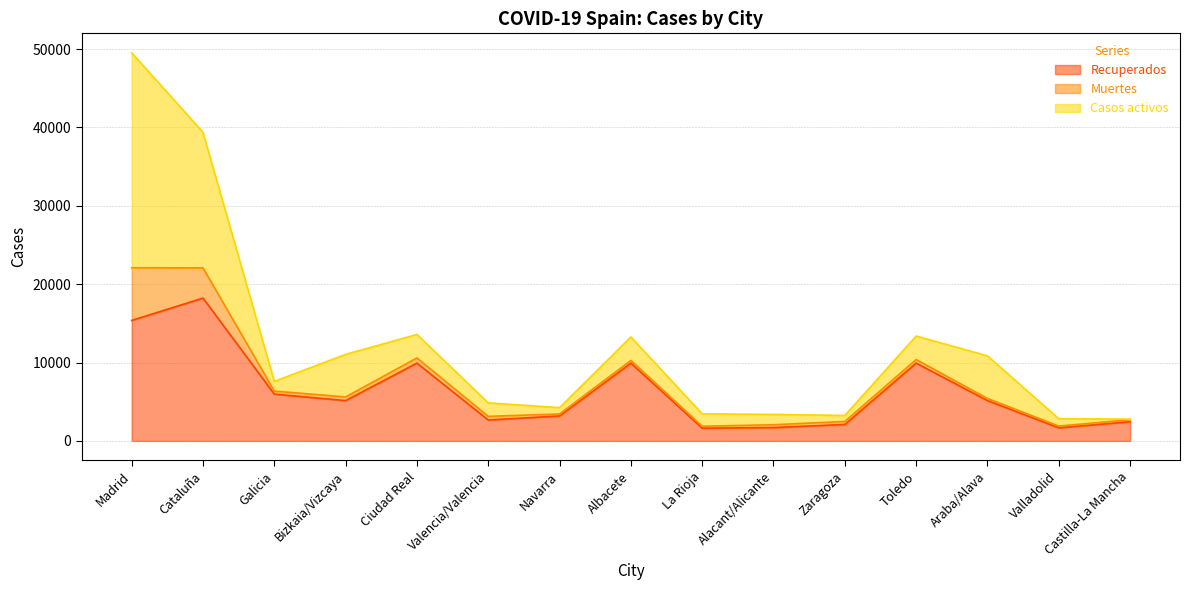

Is the value of Recuperados at Ciudad Real greater than the value of Muertes at Valladolid?

Yes